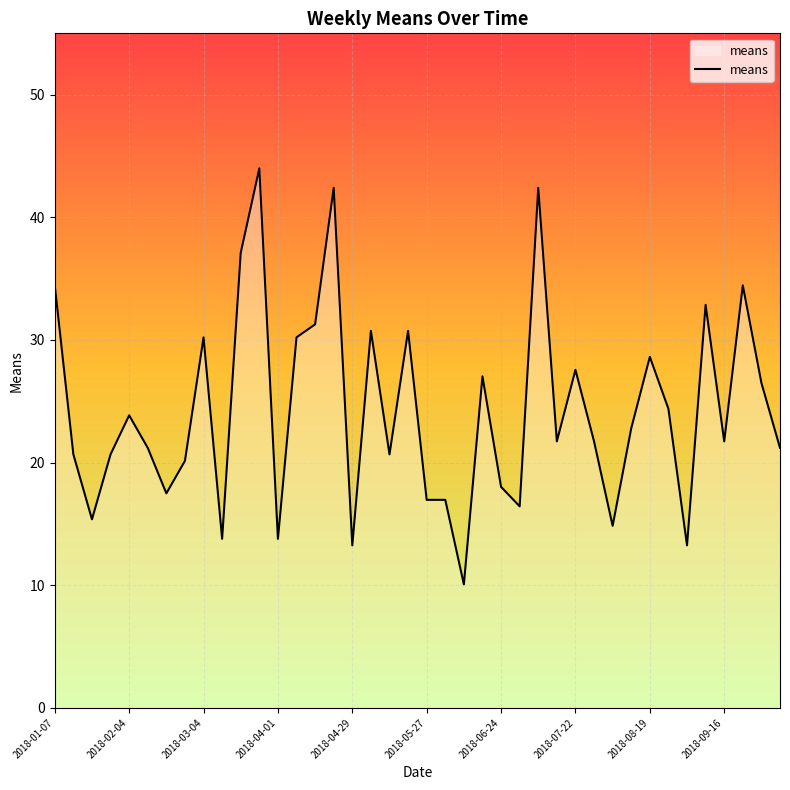

What is the maximum value shown in the chart?

44.0